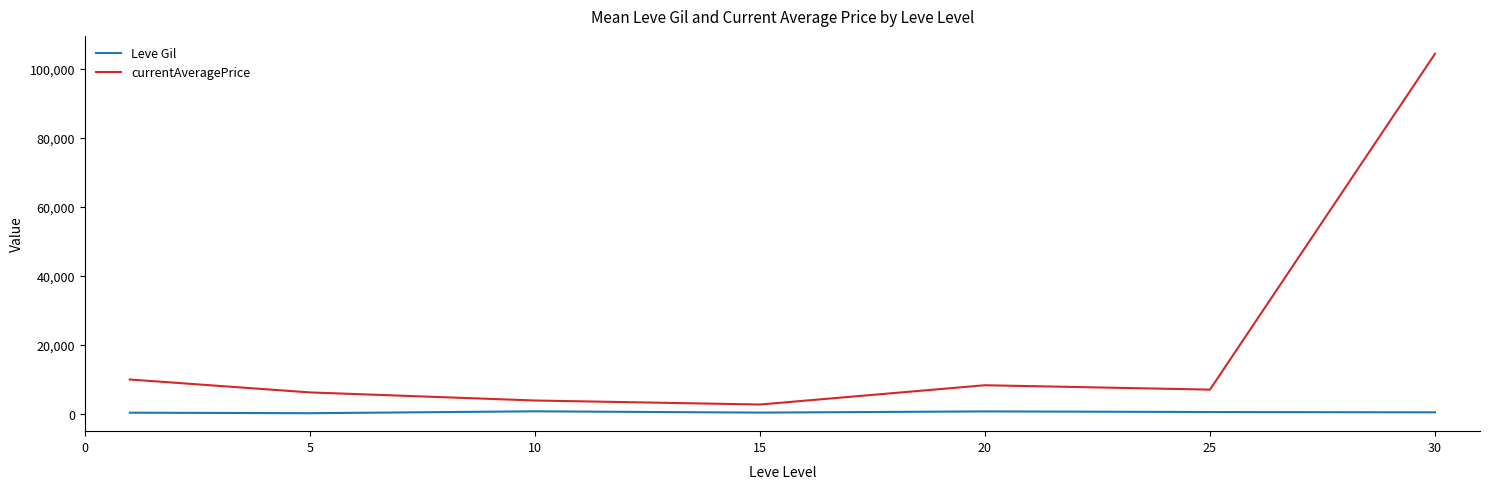

Which series has the largest range (max minus min)?

currentAveragePrice